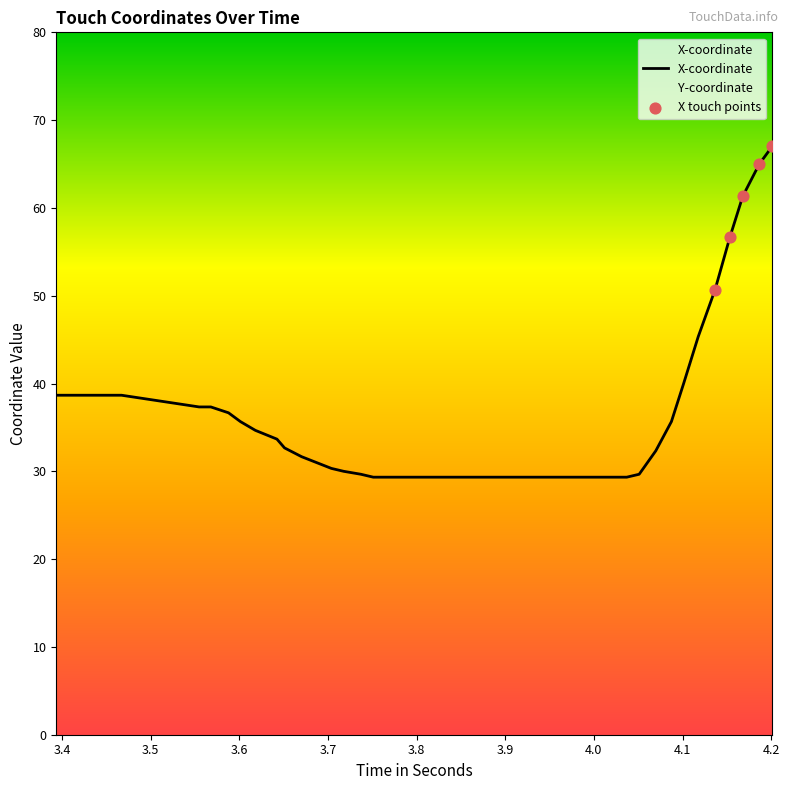

What is the smallest value displayed?

29.3